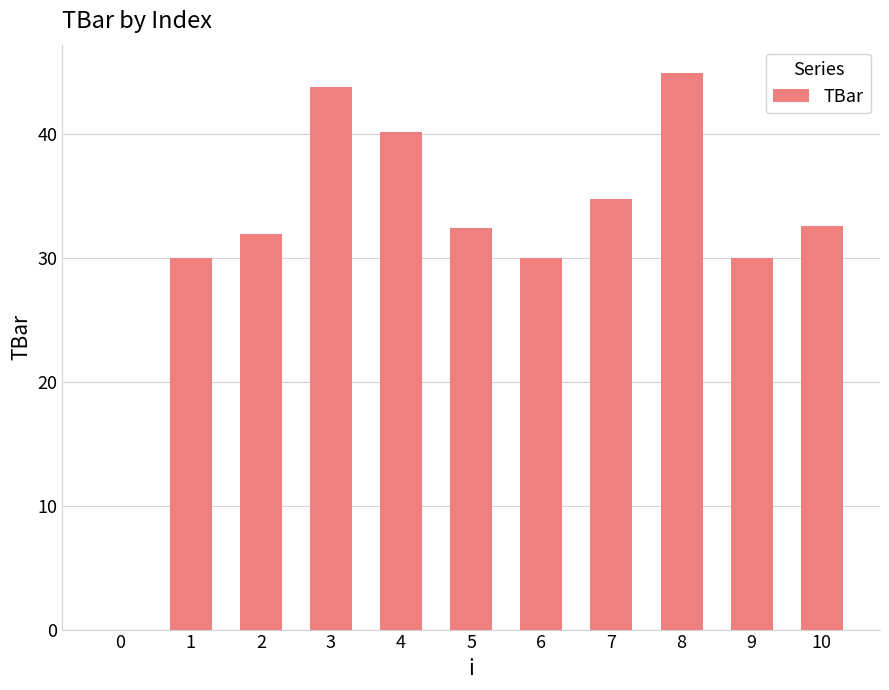

At which category does the chart reach its peak across all series?

8